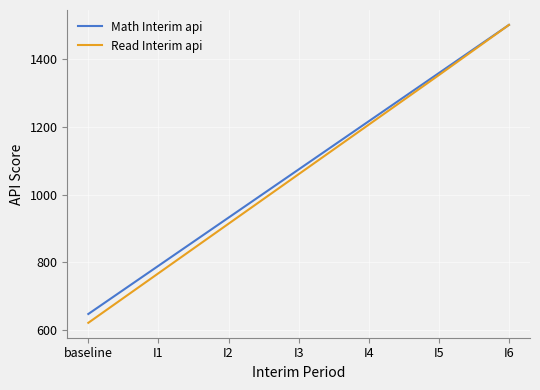

Which category has the lowest value in the Read Interim api series?

baseline